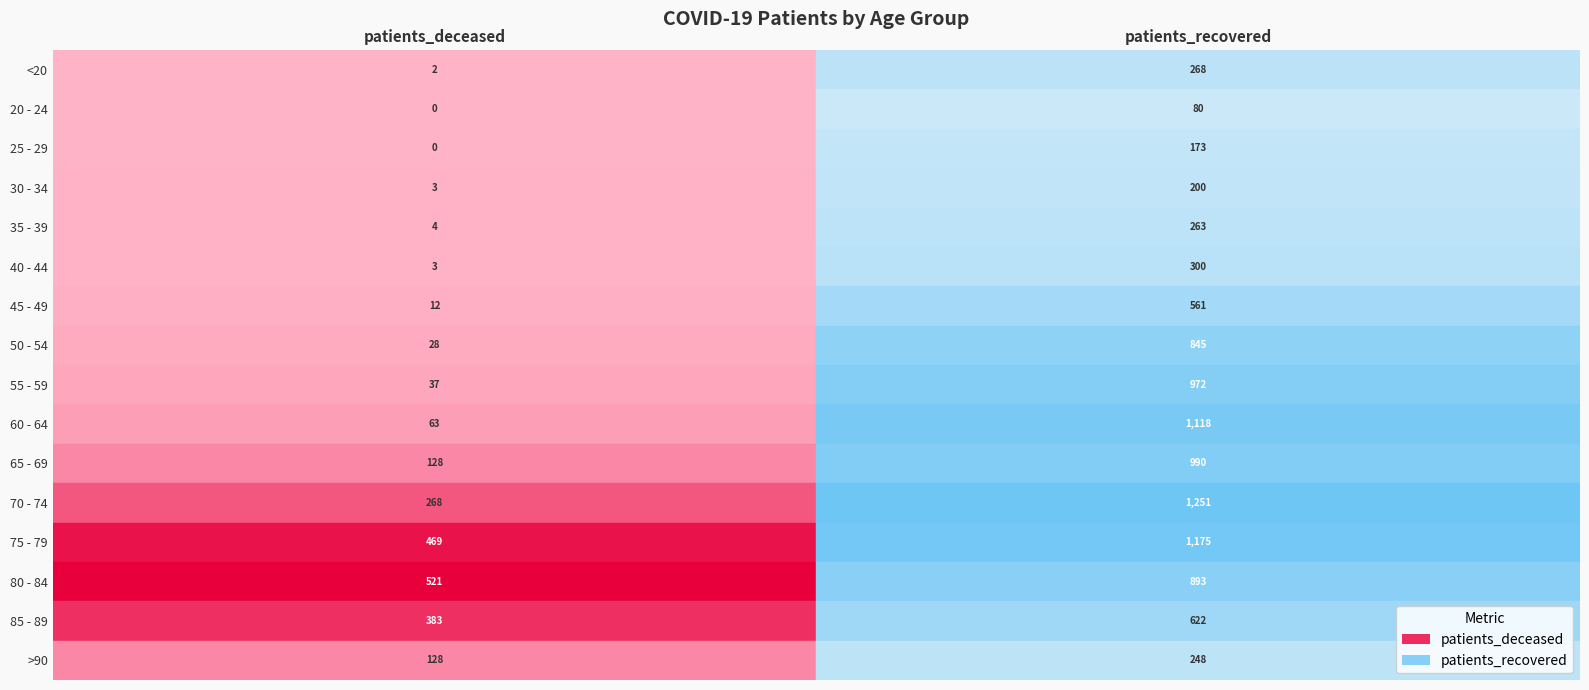

Reading left to right, transcribe all the data shown in this chart.

<20: 0=2	1=268
20 - 24: 0=0	1=80
25 - 29: 0=0	1=173
30 - 34: 0=3	1=200
35 - 39: 0=4	1=263
40 - 44: 0=3	1=300
45 - 49: 0=12	1=561
50 - 54: 0=28	1=845
55 - 59: 0=37	1=972
60 - 64: 0=63	1=1118
65 - 69: 0=128	1=990
70 - 74: 0=268	1=1251
75 - 79: 0=469	1=1175
80 - 84: 0=521	1=893
85 - 89: 0=383	1=622
>90: 0=128	1=248